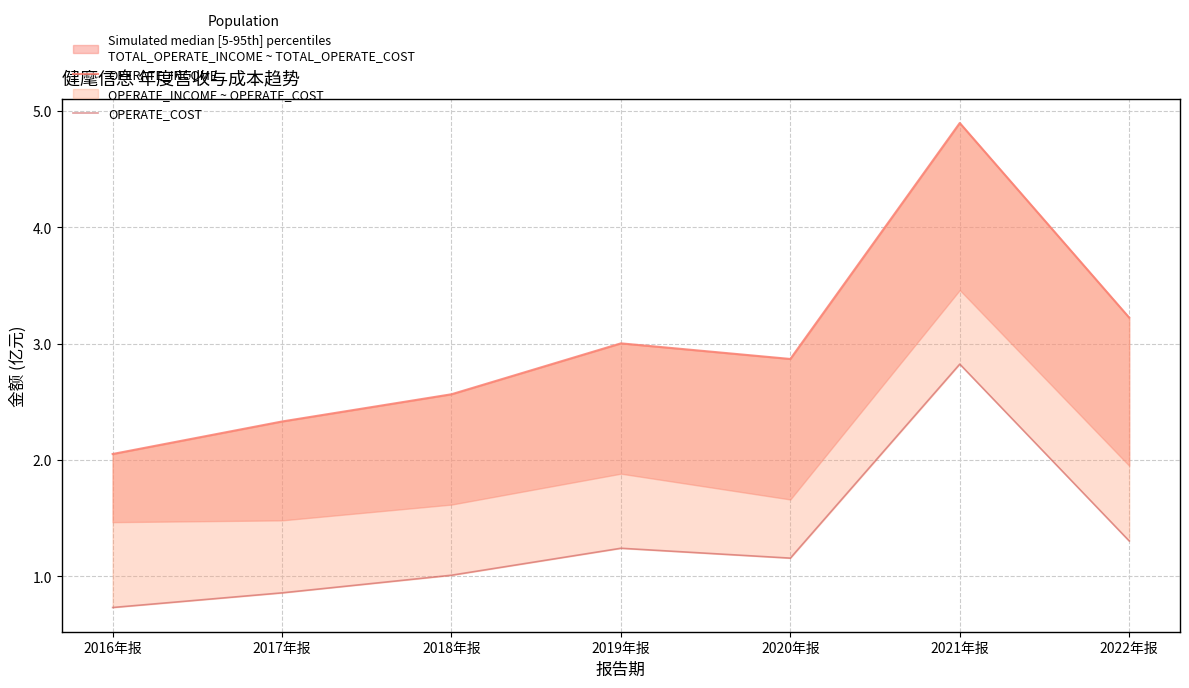

The value of OPERATE_COST at 2017年报 is 0.9. True or false?

True